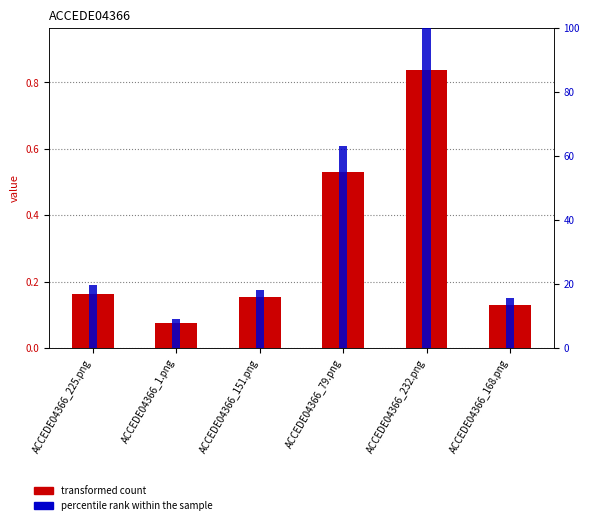

At ACCEDE04366_232.png, list the series in order from smallest to largest.

transformed count, percentile rank within the sample